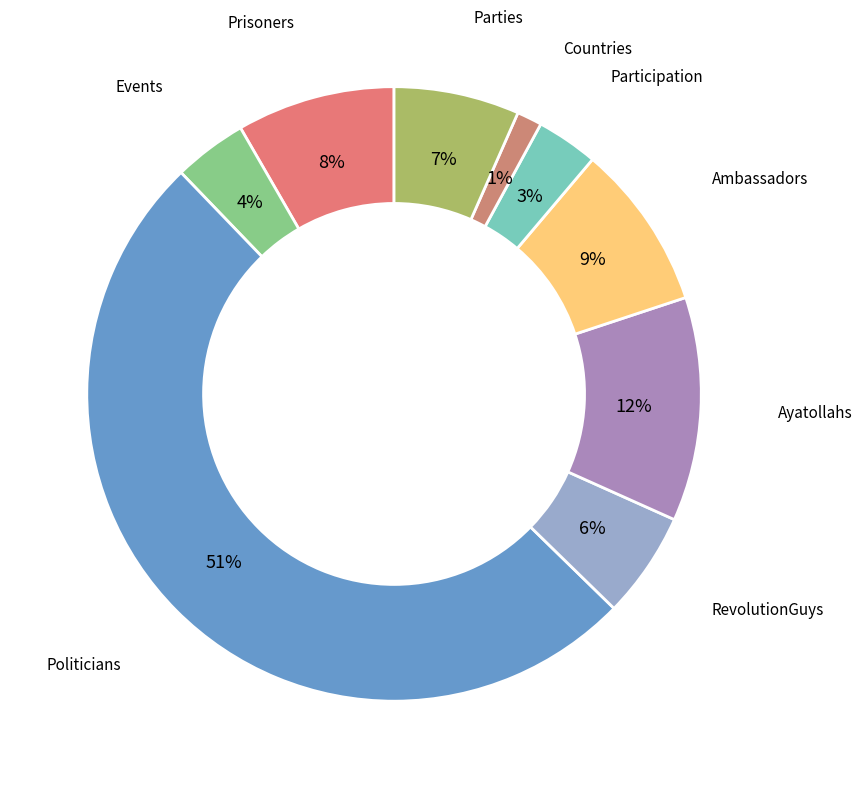

Count the number of slices in the pie.

9